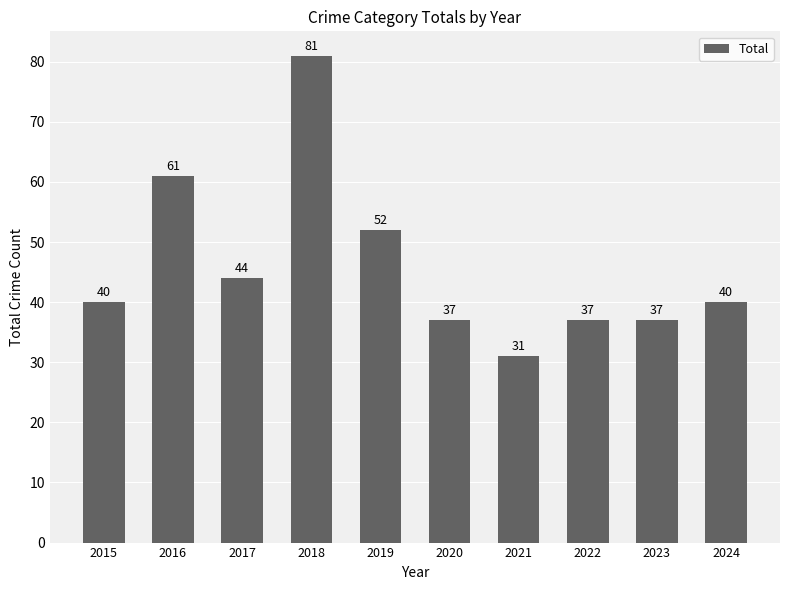

The value at 2023 is 66. True or false?

False